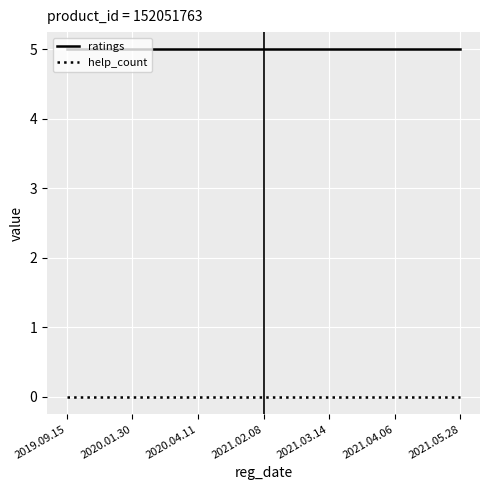

What is the spread (max minus min) of values at 2020.01.30?

5